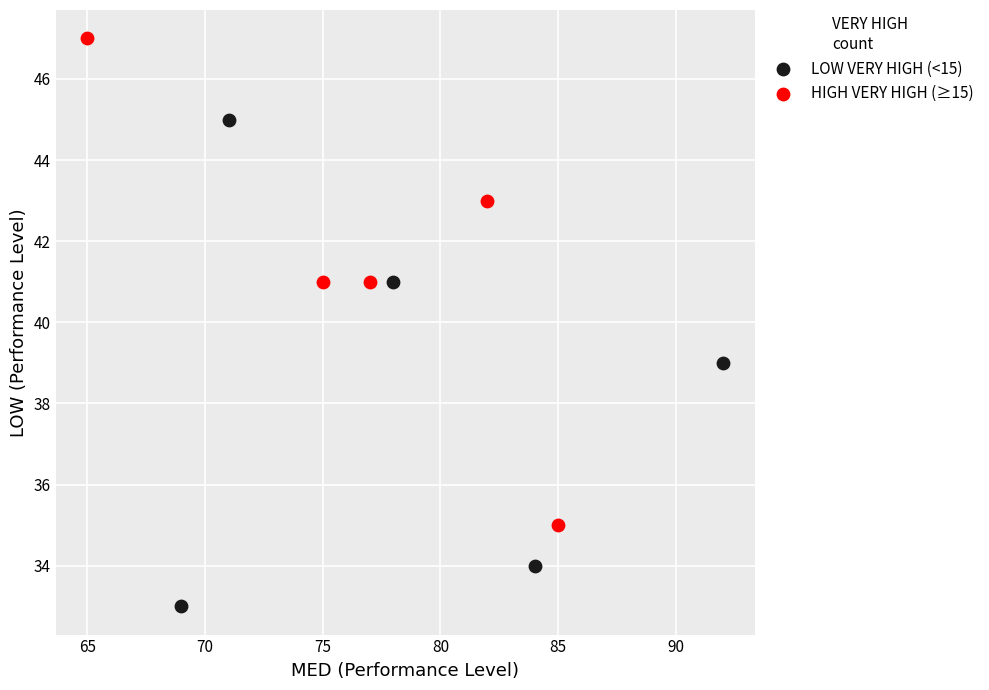

Which series contains the highest Y value?

HIGH VERY HIGH (≥15)